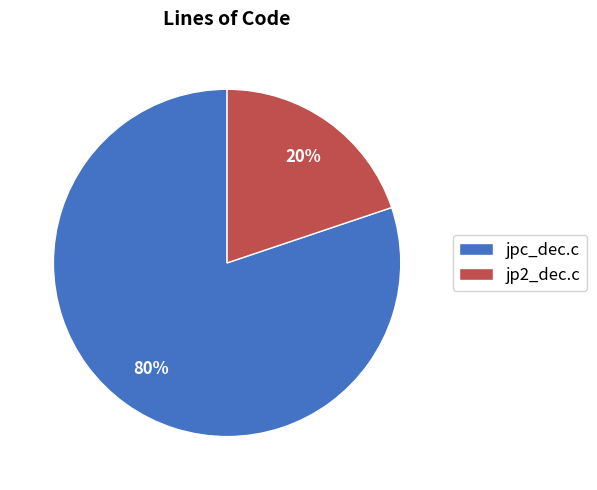

Is it true that jpc_dec.c is 75% of the pie?

False